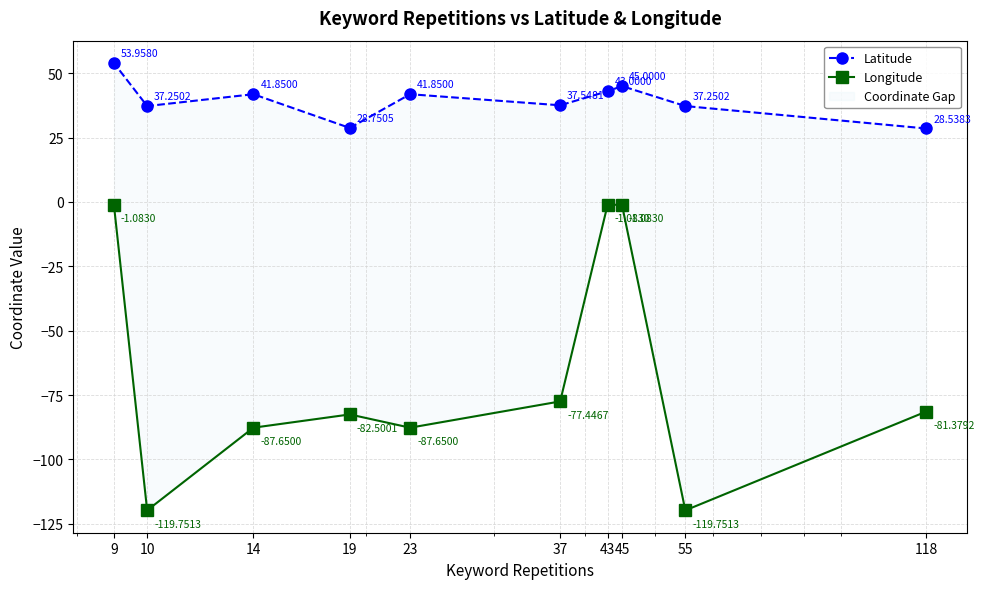

Between 9 and 23, which is larger?

9